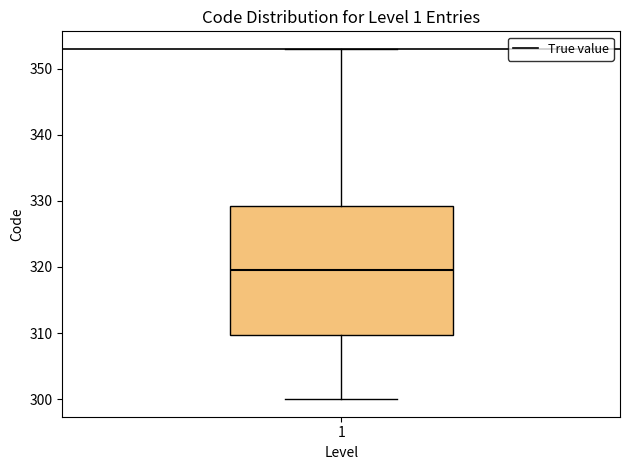

Where does the lower whisker of the box at x = 1 end on the y-axis? The values are not printed on the chart, so give them approximately, as read against the axis.

300